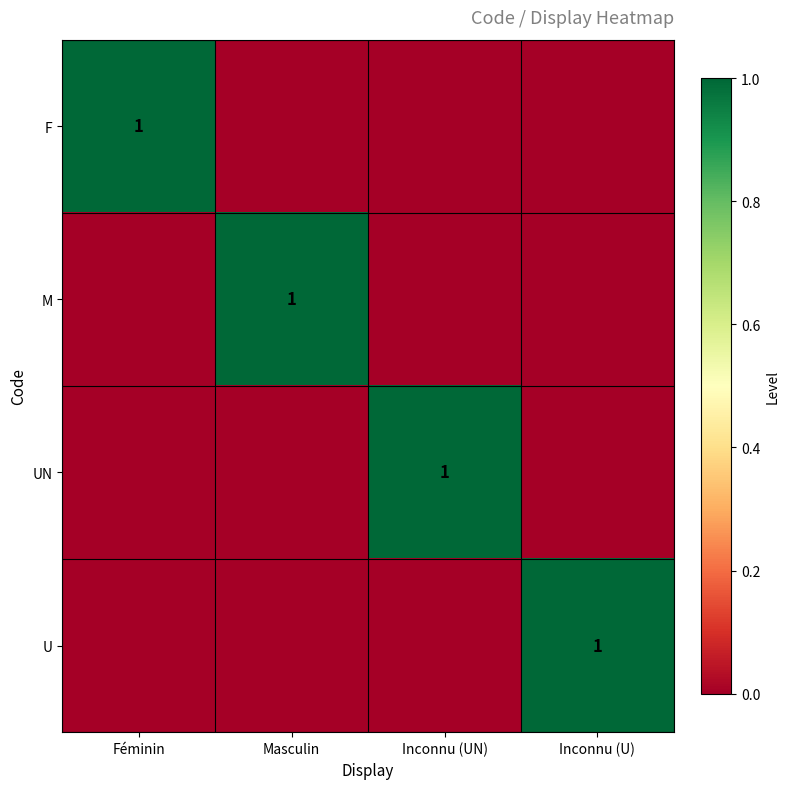

The value of UN at Inconnu (UN) is 1. True or false?

True